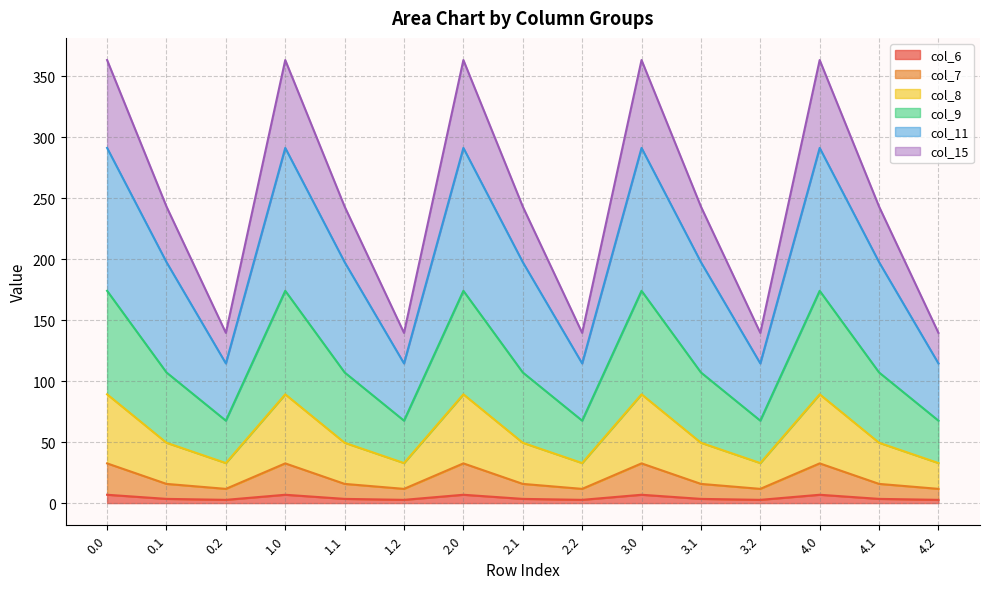

How many col_6 values are between 2 and 6?

10